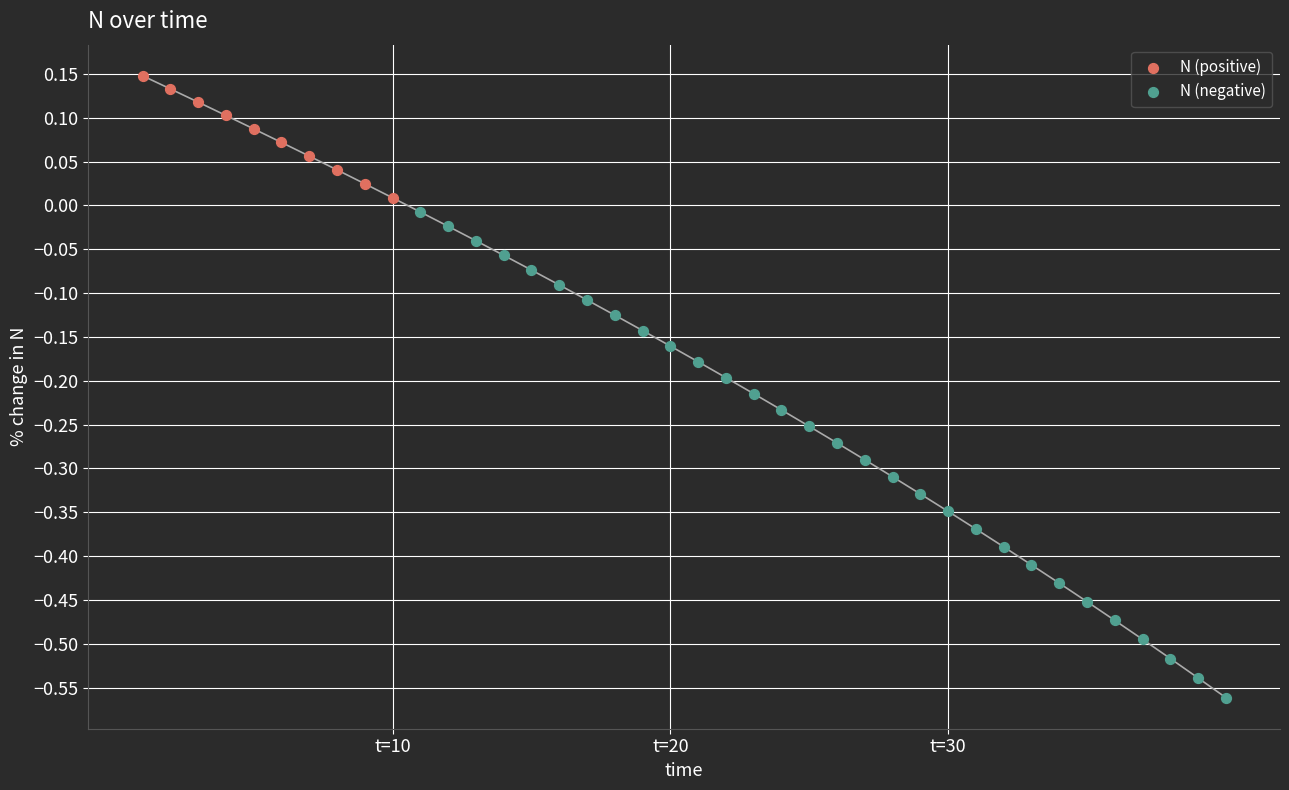

Which series contains the highest Y value?

N (positive)